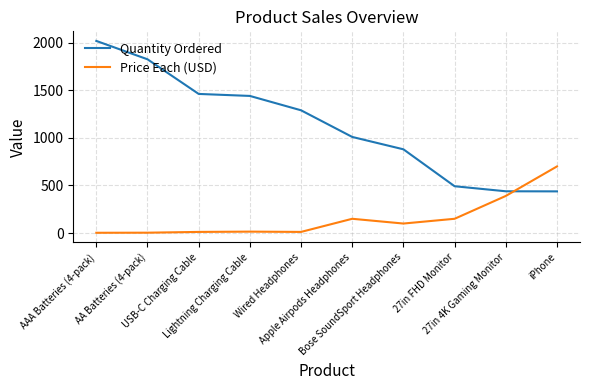

What is the maximum value shown in the chart?

2019.0